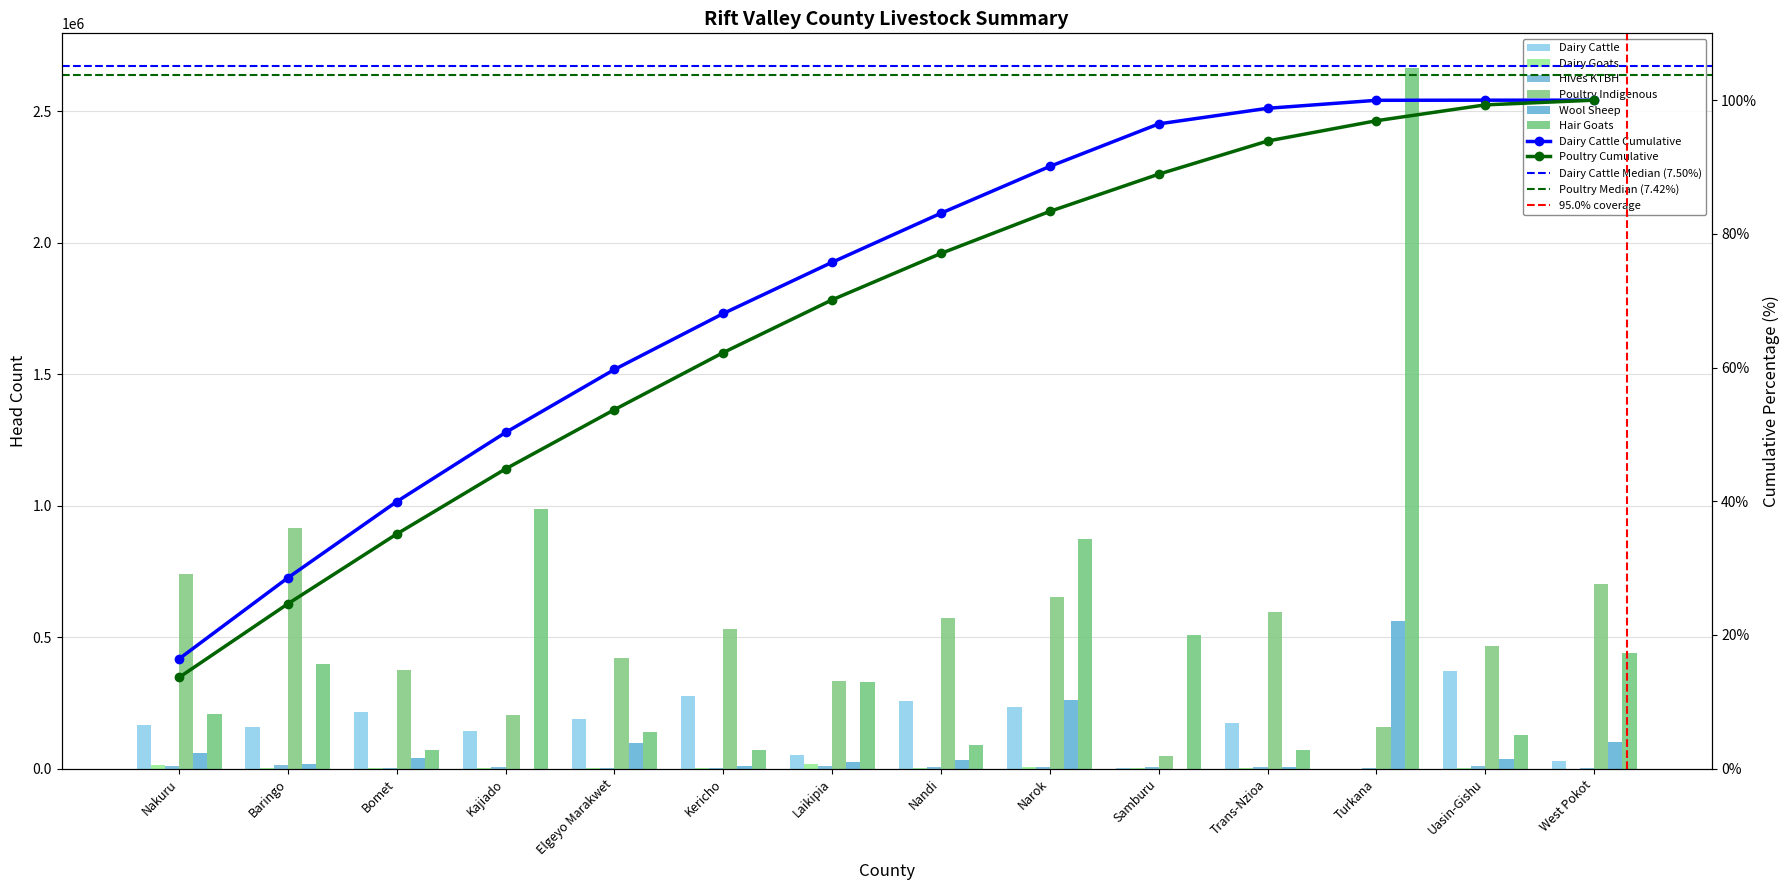

Which category has the highest value in the Hives KTBH series?

Baringo